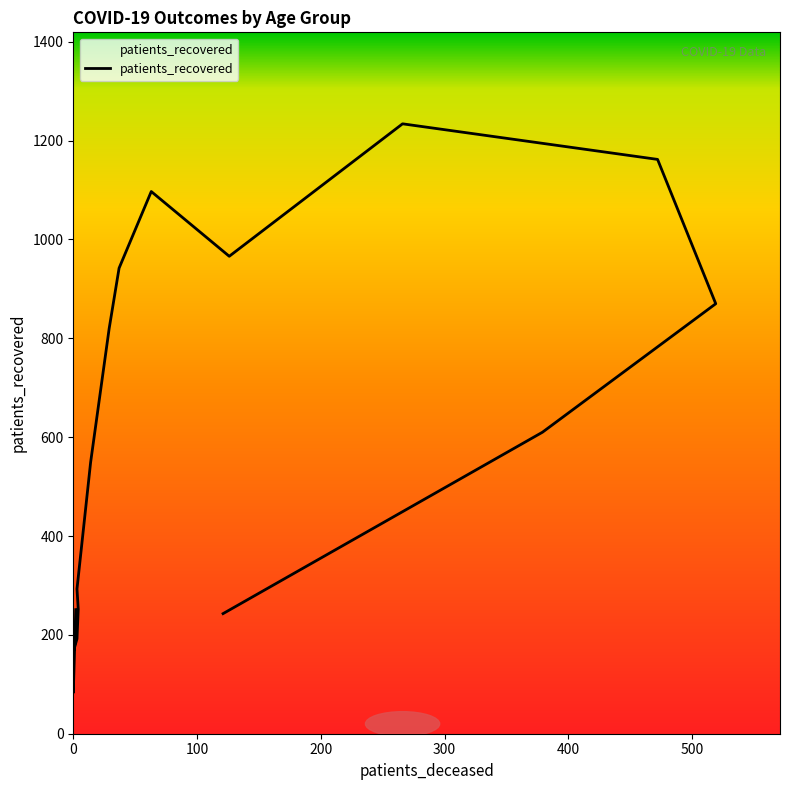

How many values exceed 610?

7